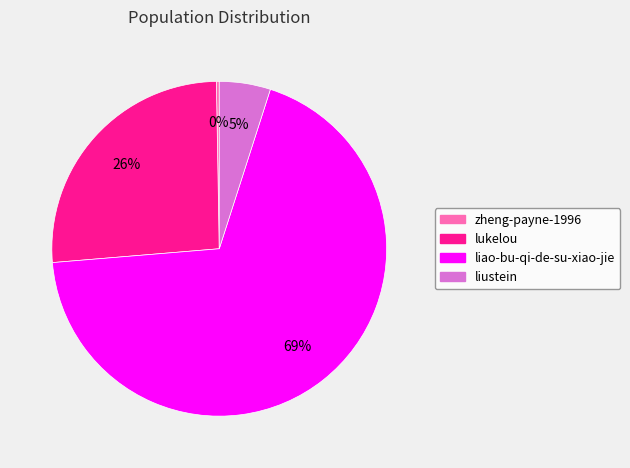

Is there any slice that represents more than half of the pie?

Yes